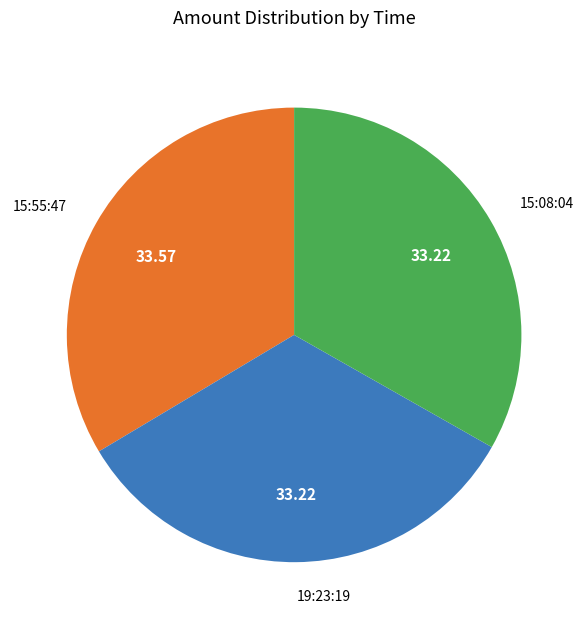

Is it true that 19:23:19 is 26% of the pie?

False